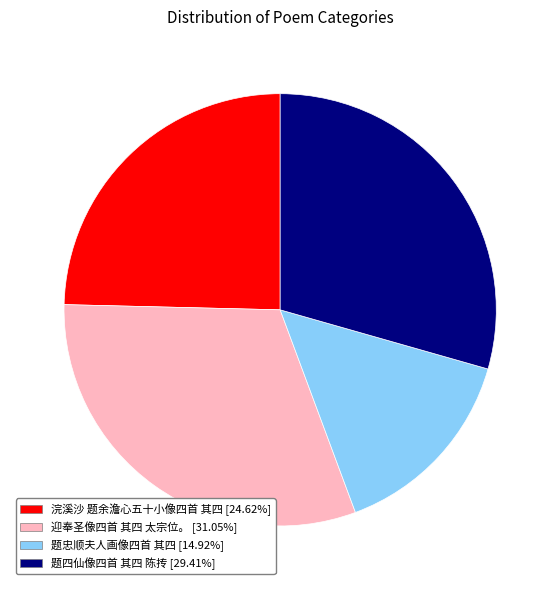

What is the ratio of the value at 题忠顺夫人画像四首 其四 [14.92%] to the value at 迎奉圣像四首 其四 太宗位。 [31.05%]?

0.5